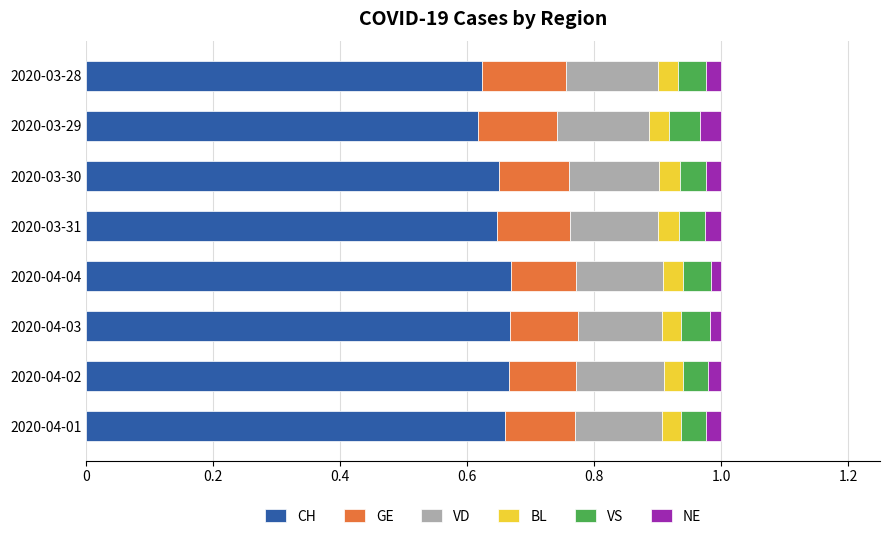

The CH series shows 1.1 at 2020-03-30. True or false?

False